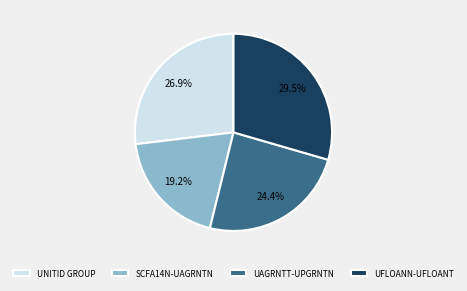

What is the smallest slice in the pie chart?

SCFA14N-UAGRNTN